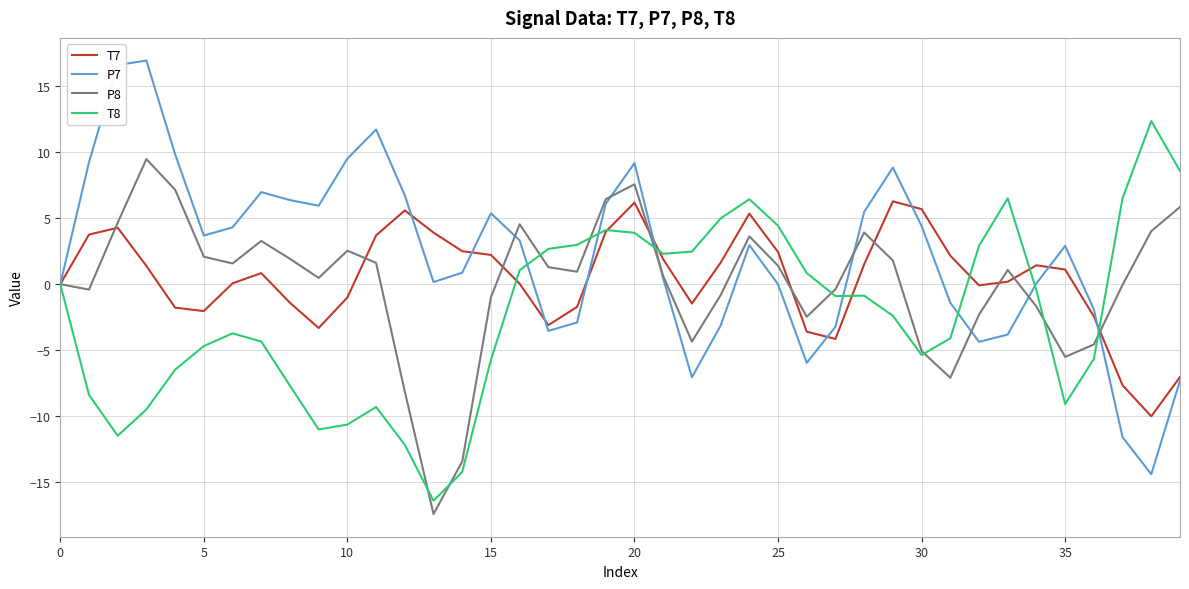

Rank the series by their maximum value, from lowest to highest.

T7, P8, T8, P7